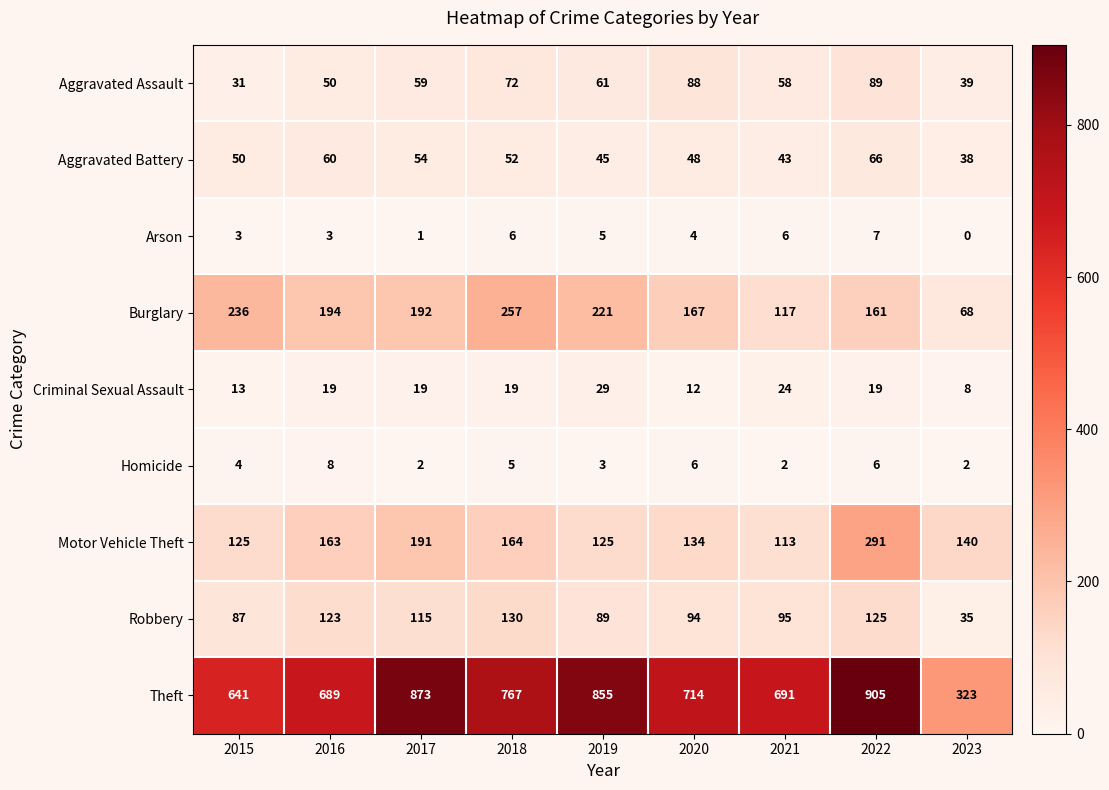

Which series has the largest total across all categories?

Theft